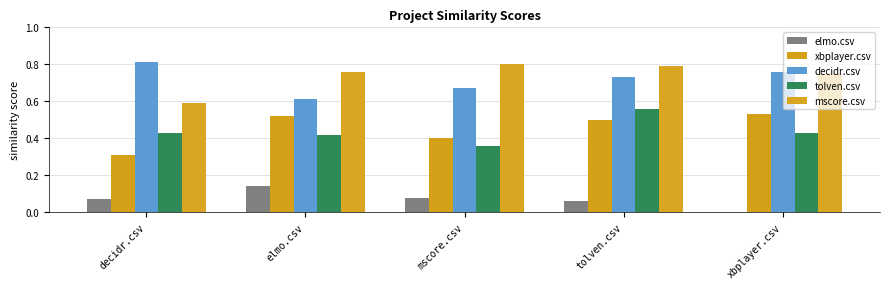

What is the difference between the mscore.csv values at decidr.csv and mscore.csv?

0.2